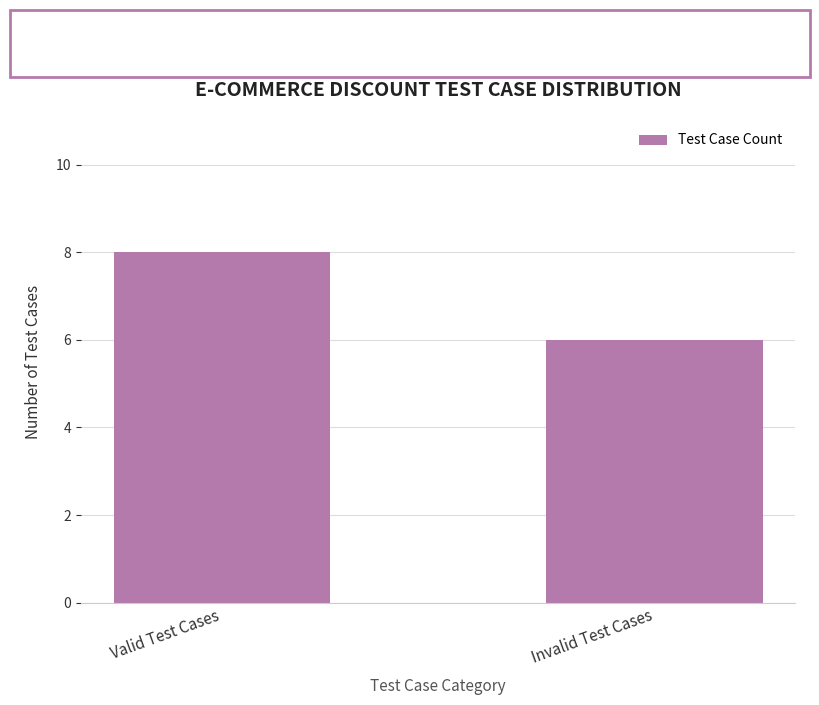

What is the value of the 2nd bar from the left?

6